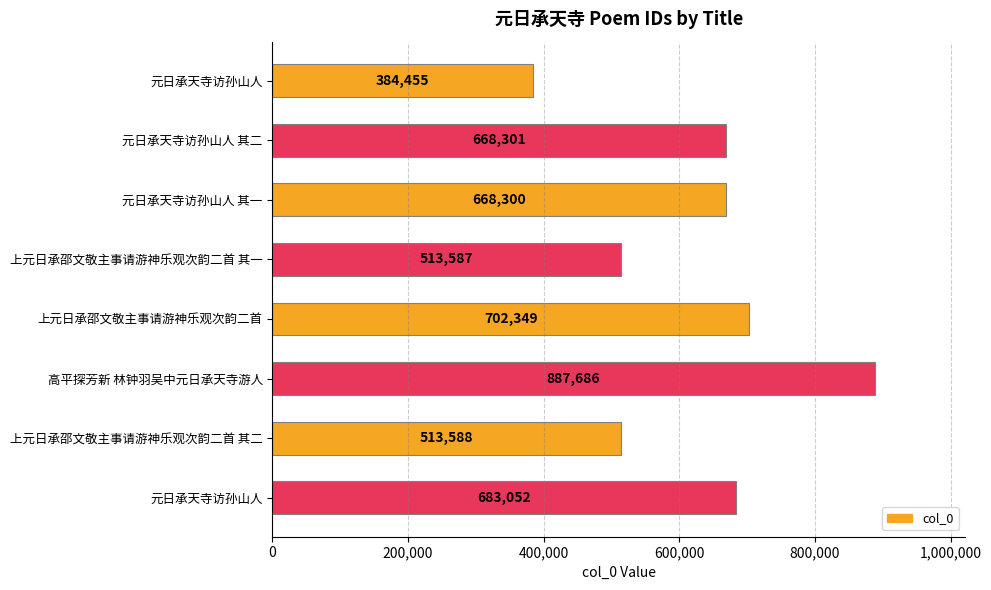

How many categories are shown in the chart?

8